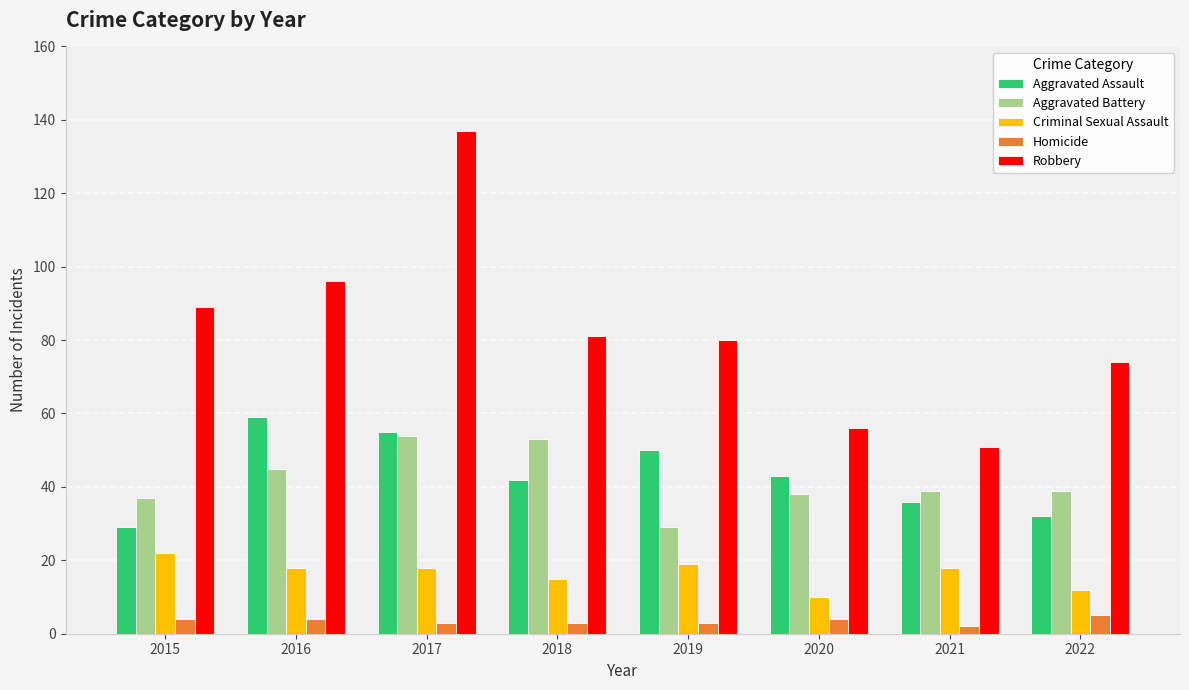

What is the sum of all Criminal Sexual Assault values?

132